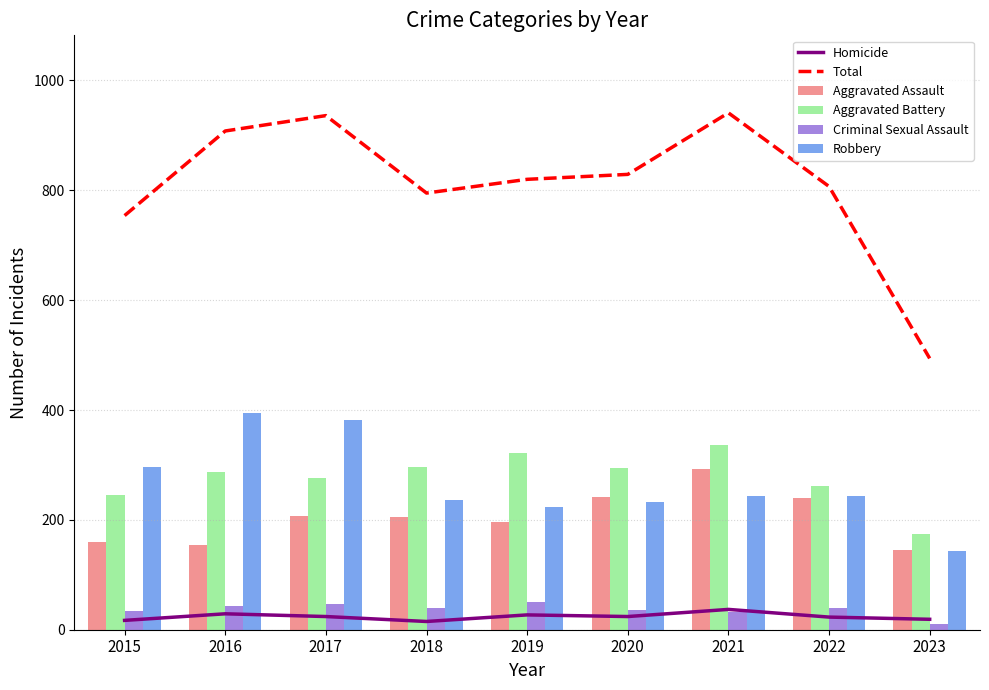

Which category has the highest value across all series?

2021